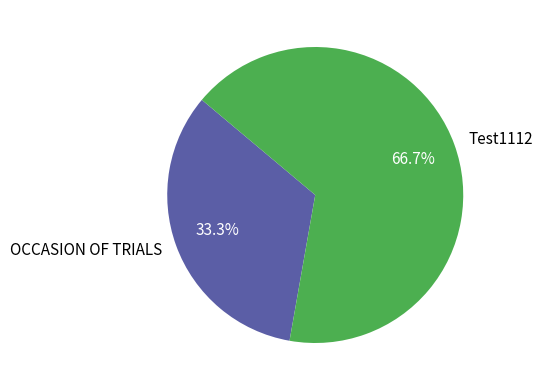

How many segments does this pie chart have?

2